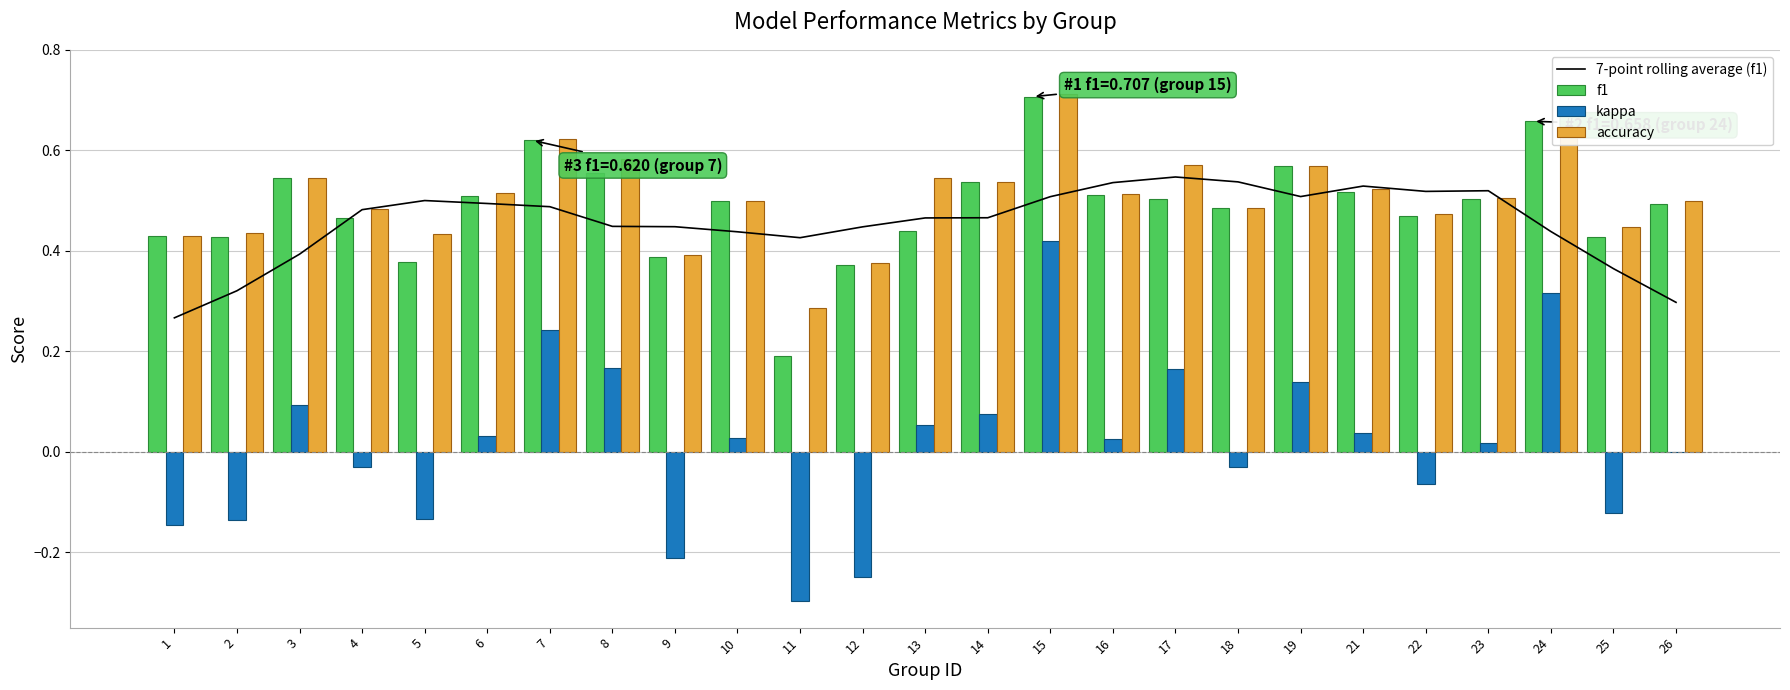

Rank the series by their maximum value, from lowest to highest.

kappa, 7-point rolling average (f1), f1, accuracy